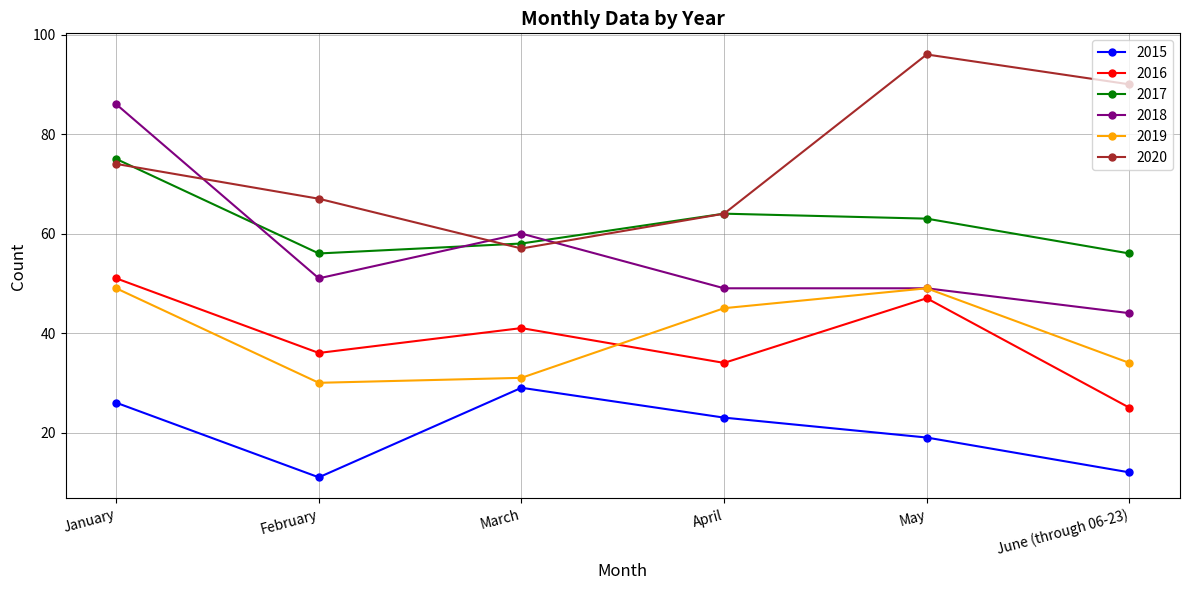

What is the difference between the highest and lowest values at February?

56